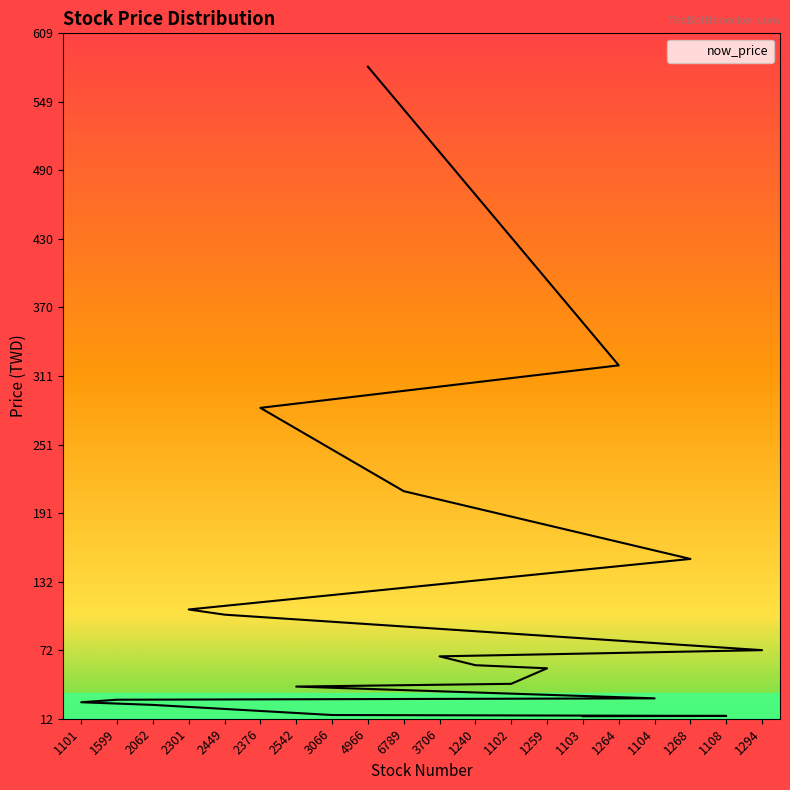

At which label is the value closest to 297?

2376